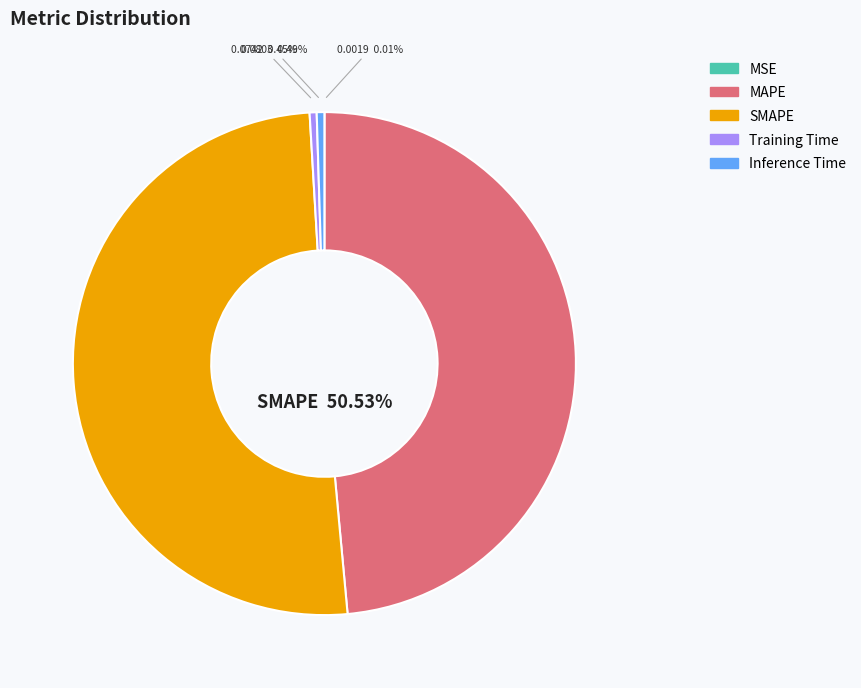

Is there a majority slice in this chart?

Yes